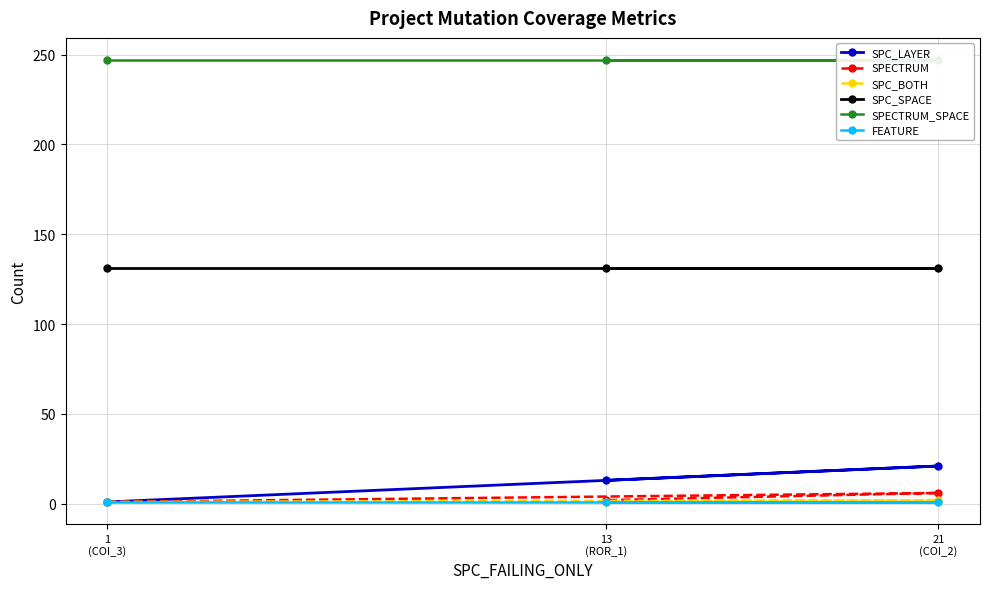

Does the chart display data point markers on the line(s)?

Yes